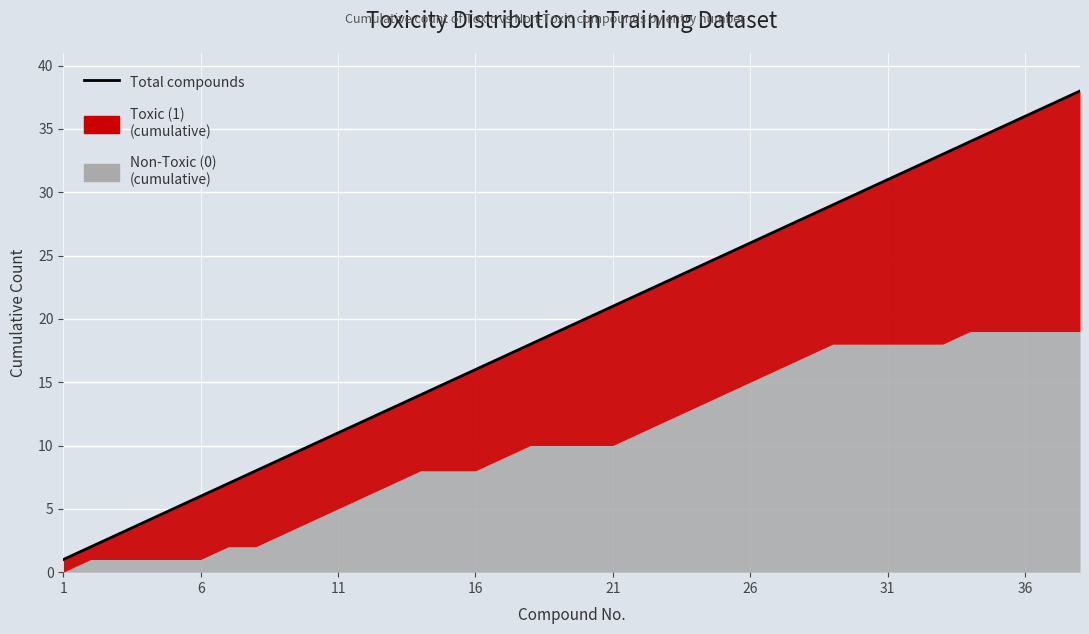

What is the change in value from 11 to 14?

+3